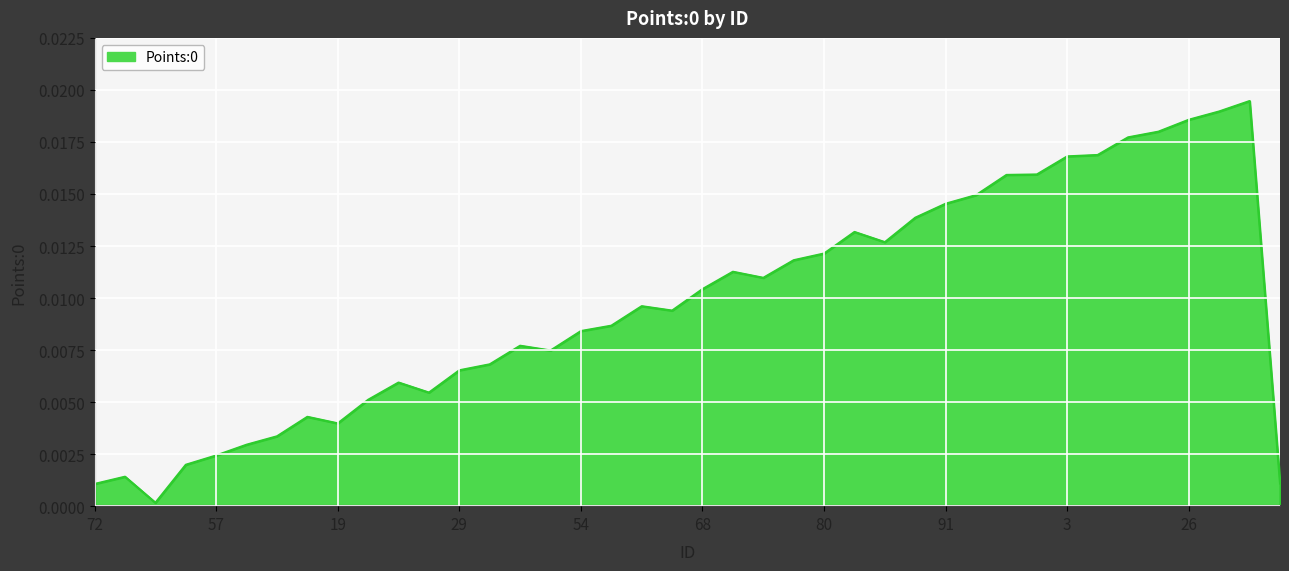

How many lines are shown in the chart?

1